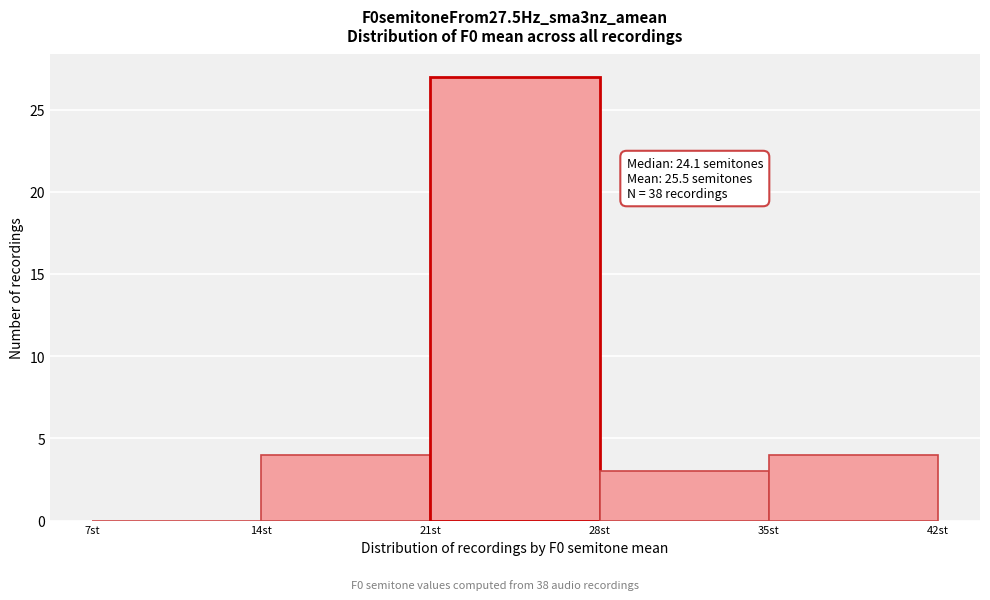

Which range on the x-axis has the tallest bar?

21 to 28